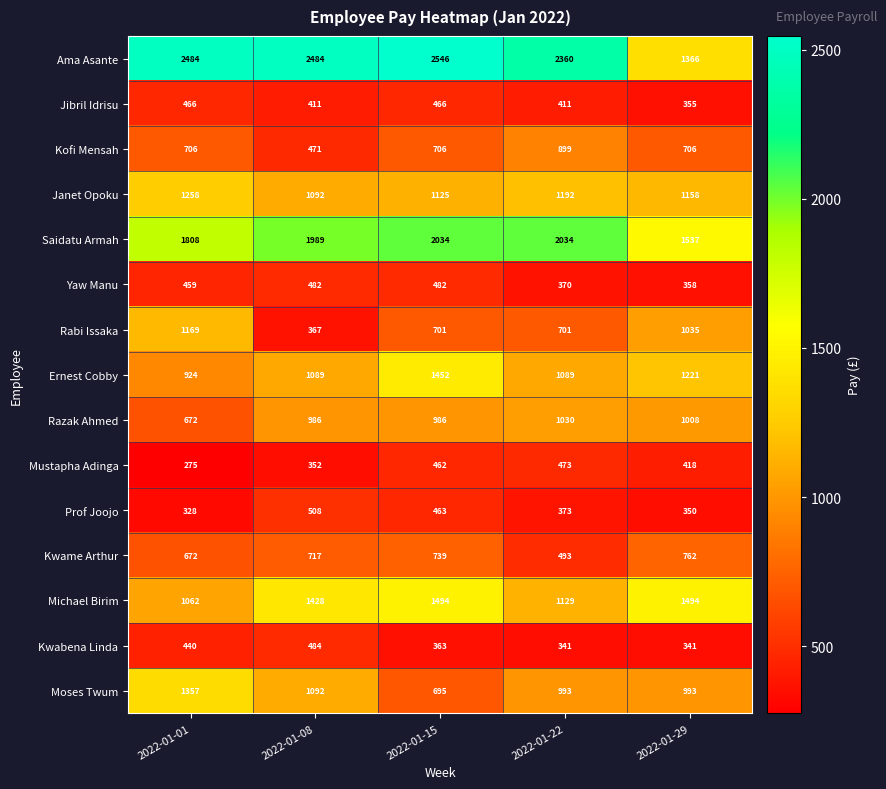

What is the highest value of the Kwame Arthur series?

762